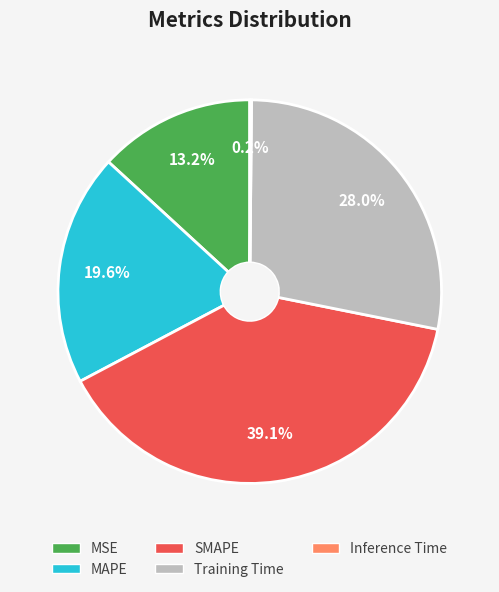

To the nearest percent, what percentage of the pie is MSE?

13%